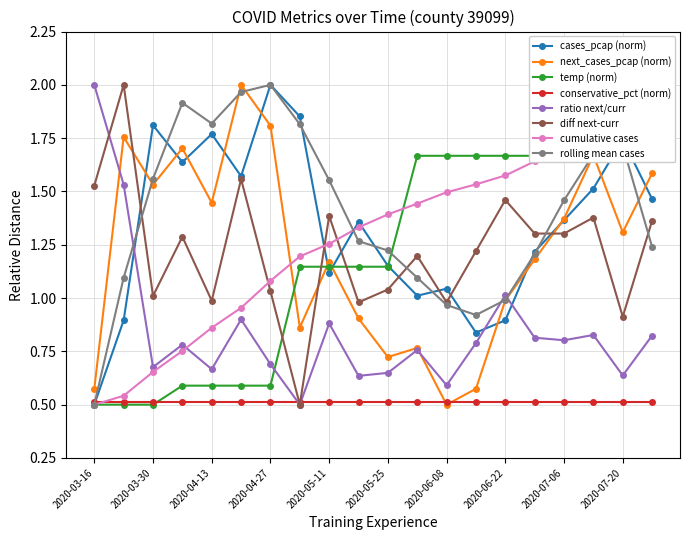

In next_cases_pcap, how many points are lower than both neighbors (excluding endpoints)?

6